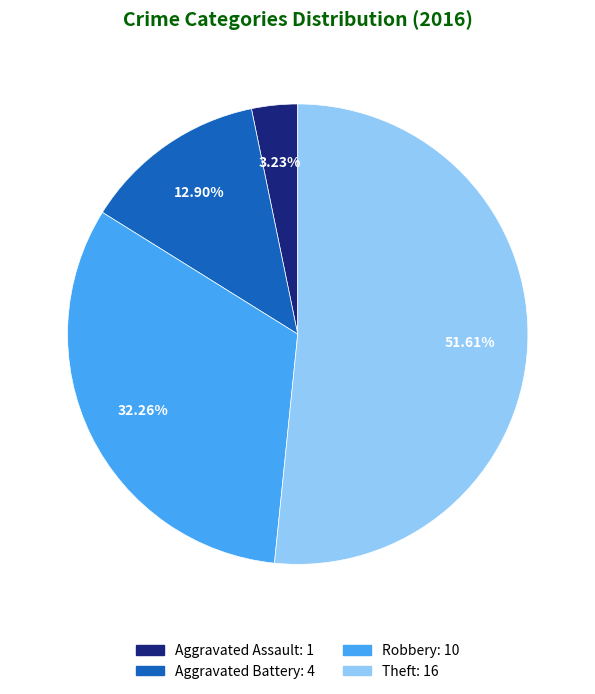

Does Aggravated Battery account for over 50% of the chart?

No